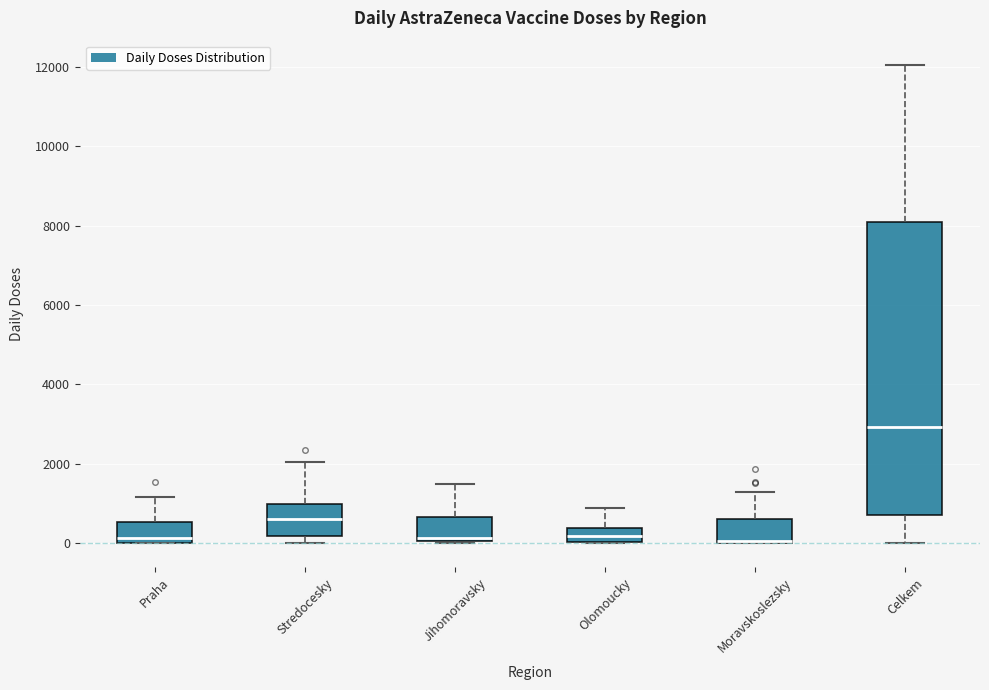

Reading left to right, read every box against the y-axis: the position of its median line, the range the box covers, and the ends of its whiskers. The values are not printed on the chart, so give them approximately, as read against the axis.

Praha: median 200, box 0 to 600, whiskers 0 to 1200
Stredocesky: median 600, box 200 to 1000, whiskers 0 to 2000
Jihomoravsky: median 200, box 0 to 600, whiskers 0 to 1400
Olomoucky: median 200, box 0 to 400, whiskers 0 to 800
Moravskoslezsky: median 0, box 0 to 600, whiskers 0 to 1200
Celkem: median 3000, box 600 to 8200, whiskers 0 to 12000